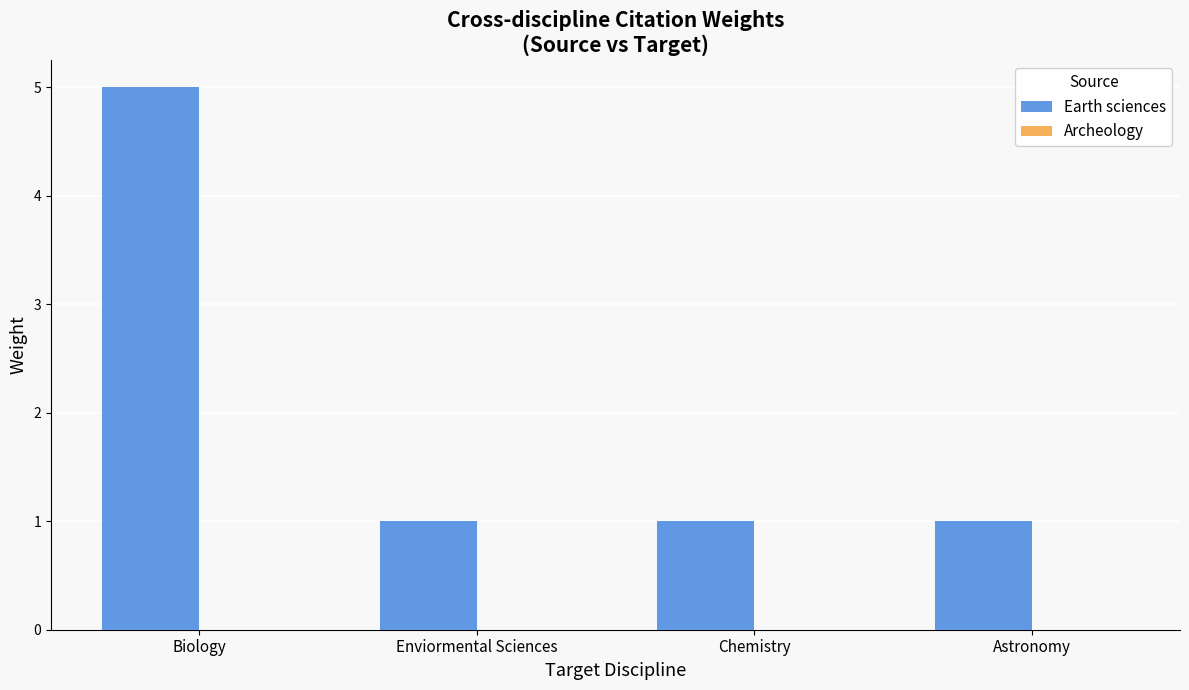

What position from the right is Enviormental Sciences?

3